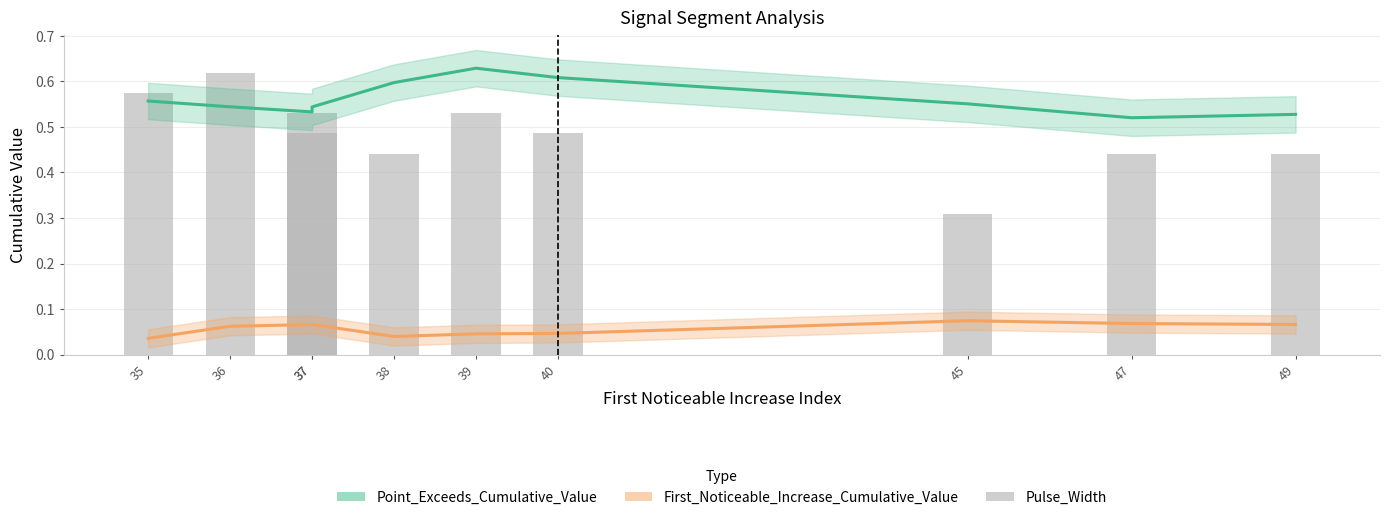

At which category is the sum across all series the highest?

36